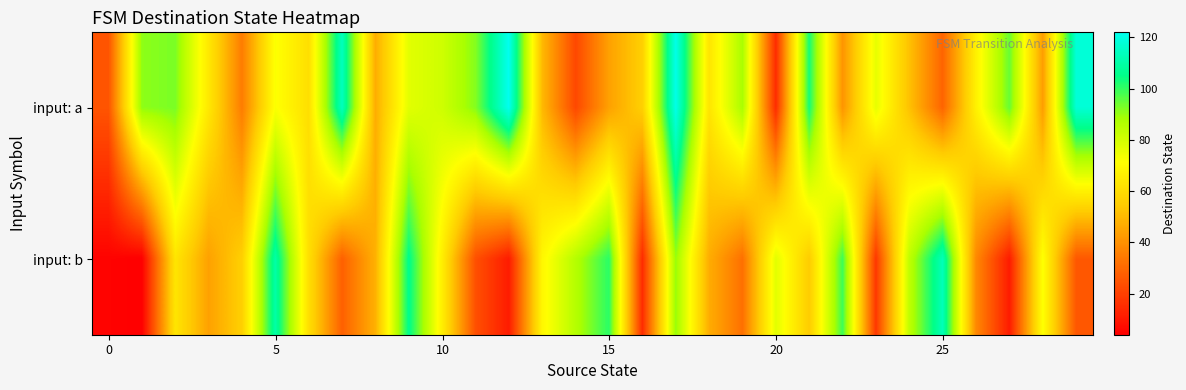

Reading left to right, list all the values displayed in this chart.

input: a: 25	91	93	64	35	72	61	114	47	77	81	92	122	50	22	44	56	121	63	88	15	103	41	76	52	29	67	95	43	118
input: b: 5	4	63	44	56	110	61	28	48	106	66	24	11	69	86	101	15	90	47	32	77	55	99	18	84	113	38	11	72	26